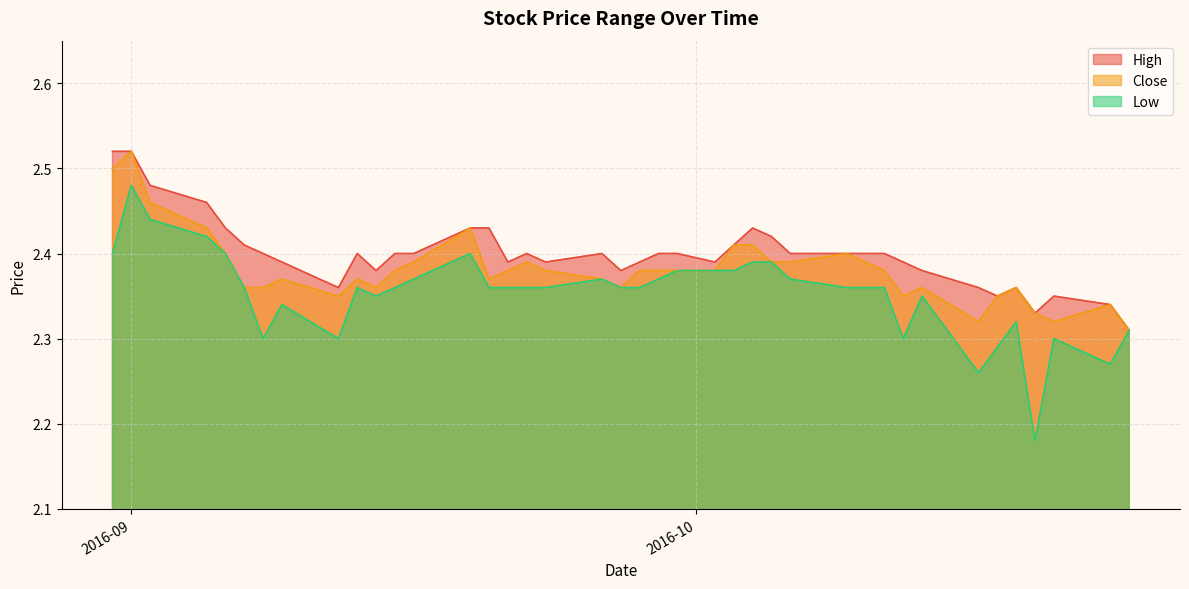

In Low, how many points are higher than both neighbors (excluding endpoints)?

8